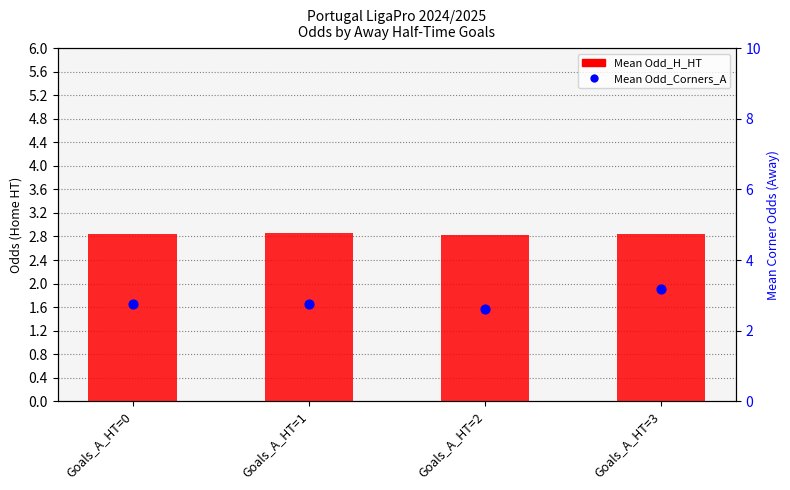

What is the total value across all series at Goals_A_HT=2?

5.4